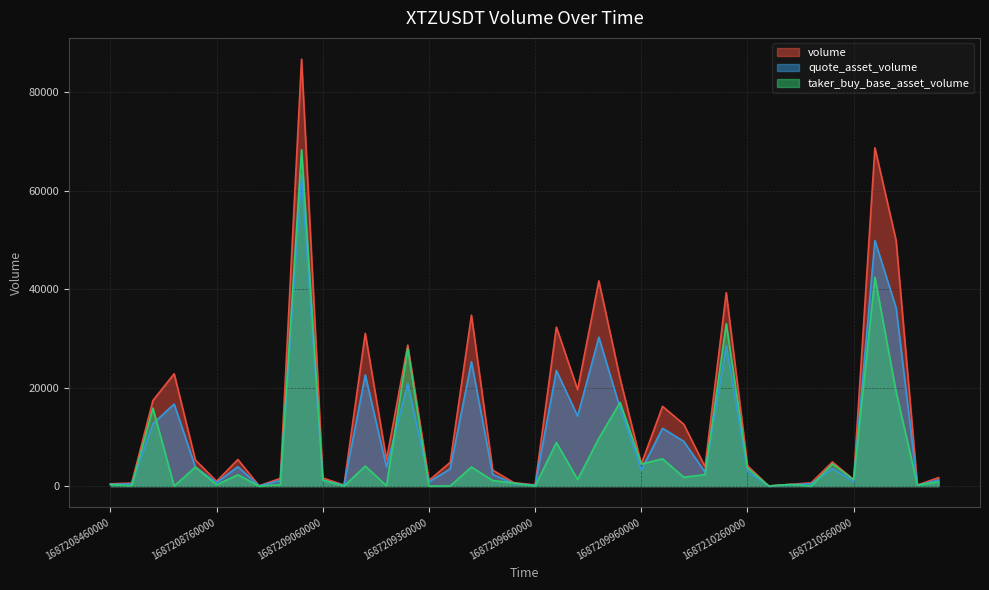

What is the maximum value shown in the chart?

86694.2